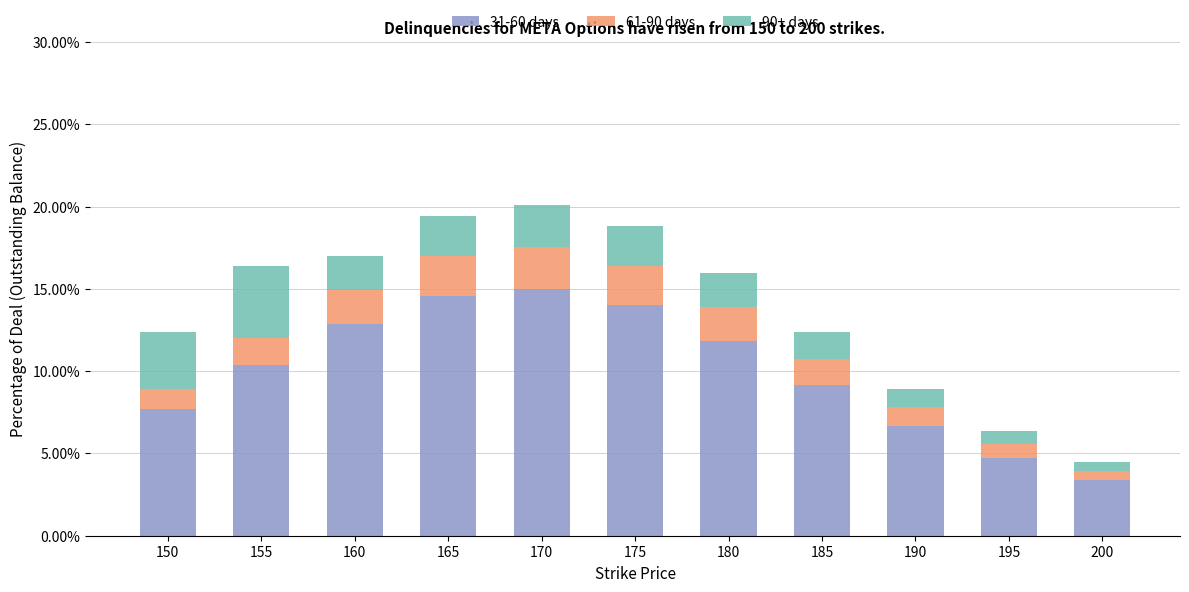

Does the chart contain any negative values?

No